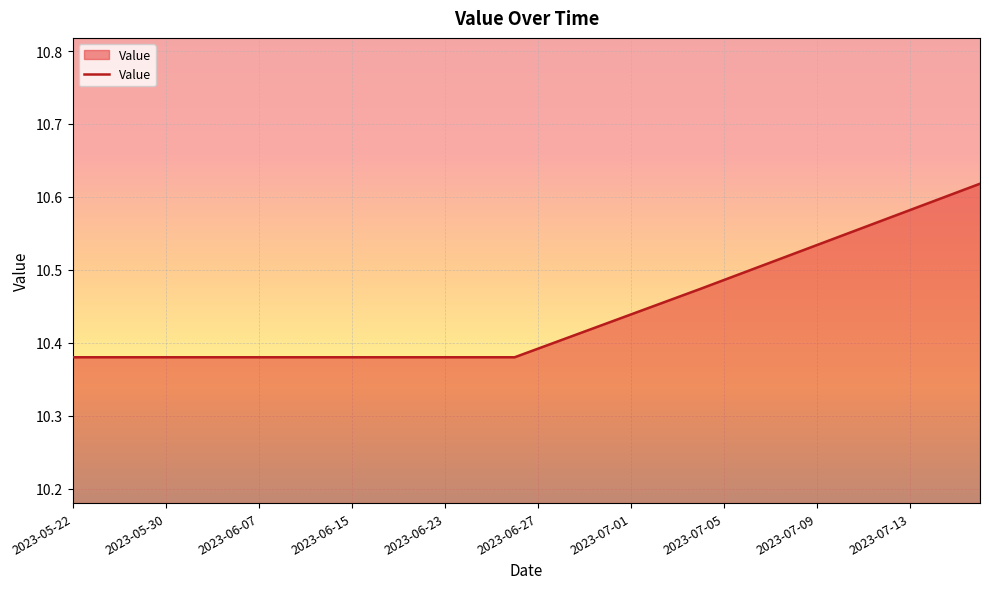

What is the sum of all values?

417.7